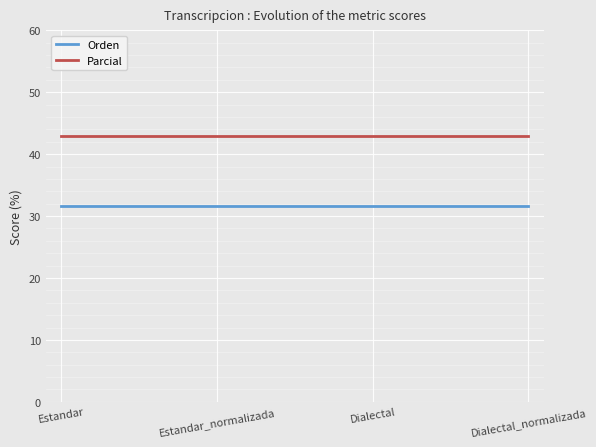

Is the value of Orden at Dialectal_normalizada greater than the value of Parcial at Dialectal?

No